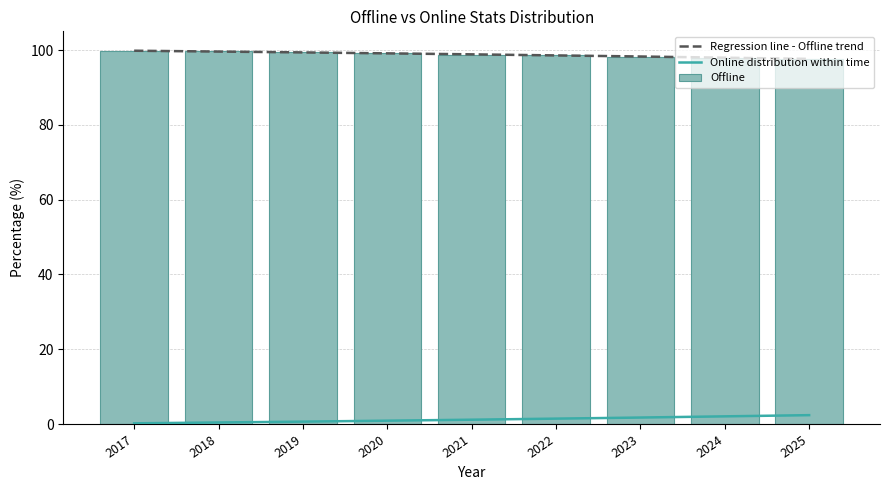

Which category has the lowest value across all series?

2025